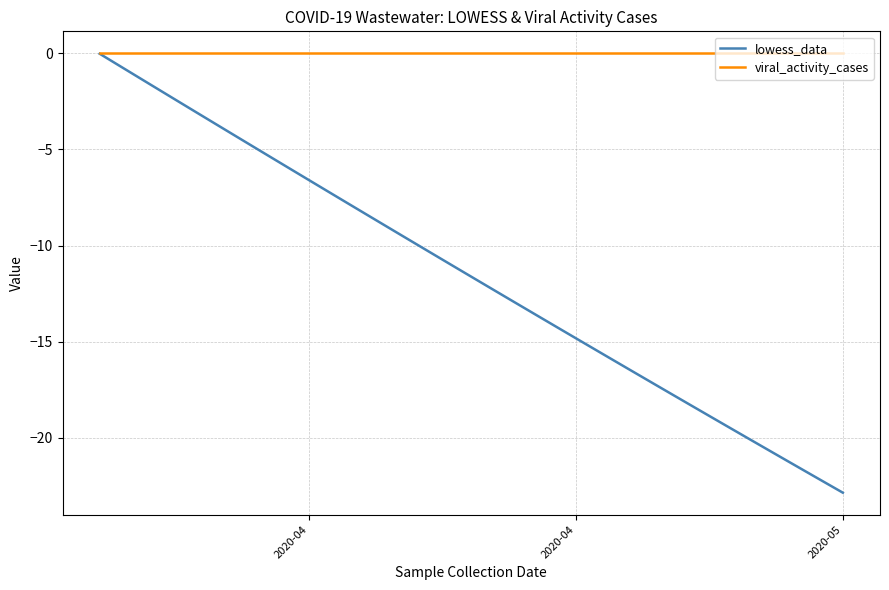

List the series in order of their overall mean, highest first.

viral_activity_cases, lowess_data